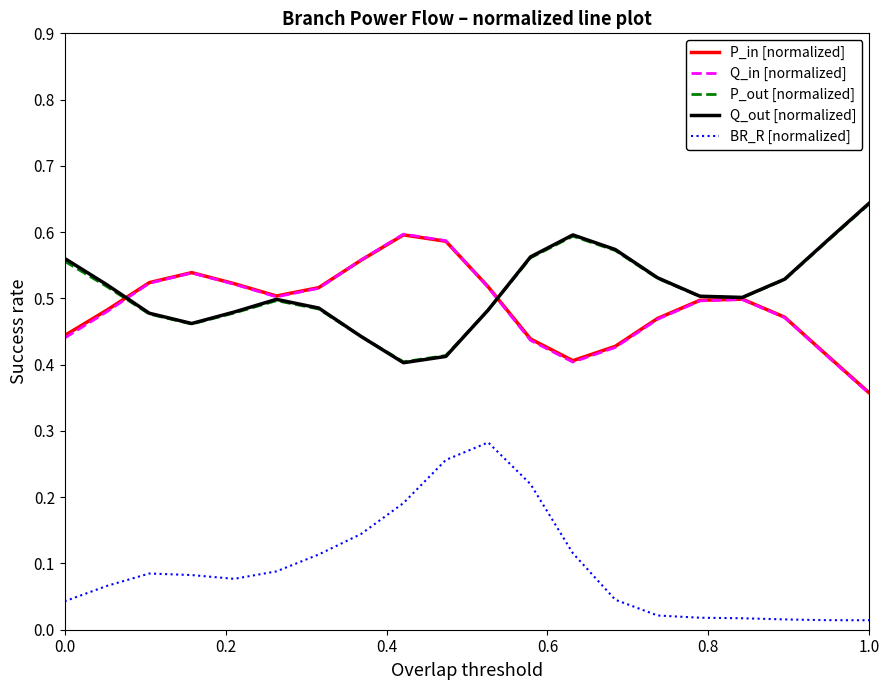

True or false: BR_R [normalized] and Q_out [normalized] cross at least once.

False